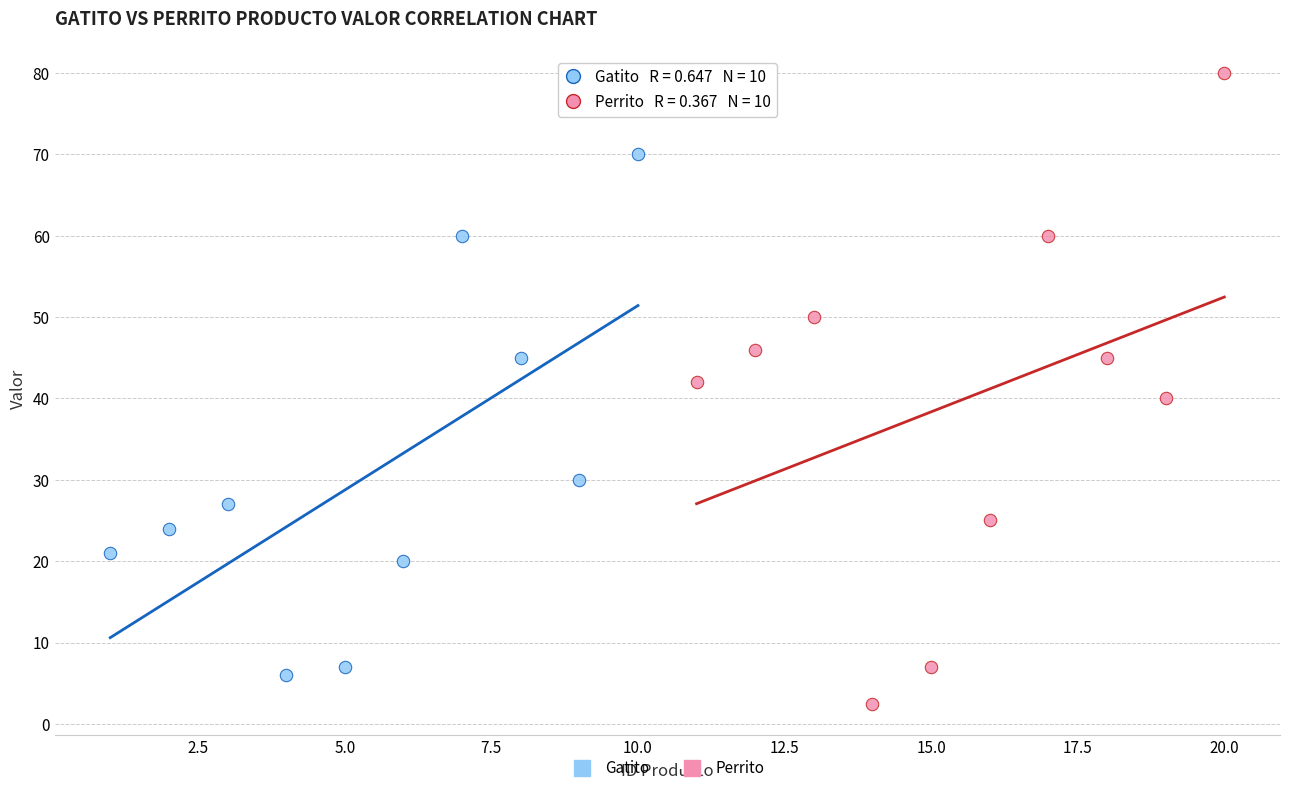

Which series has the largest Y range (max minus min)?

Perrito